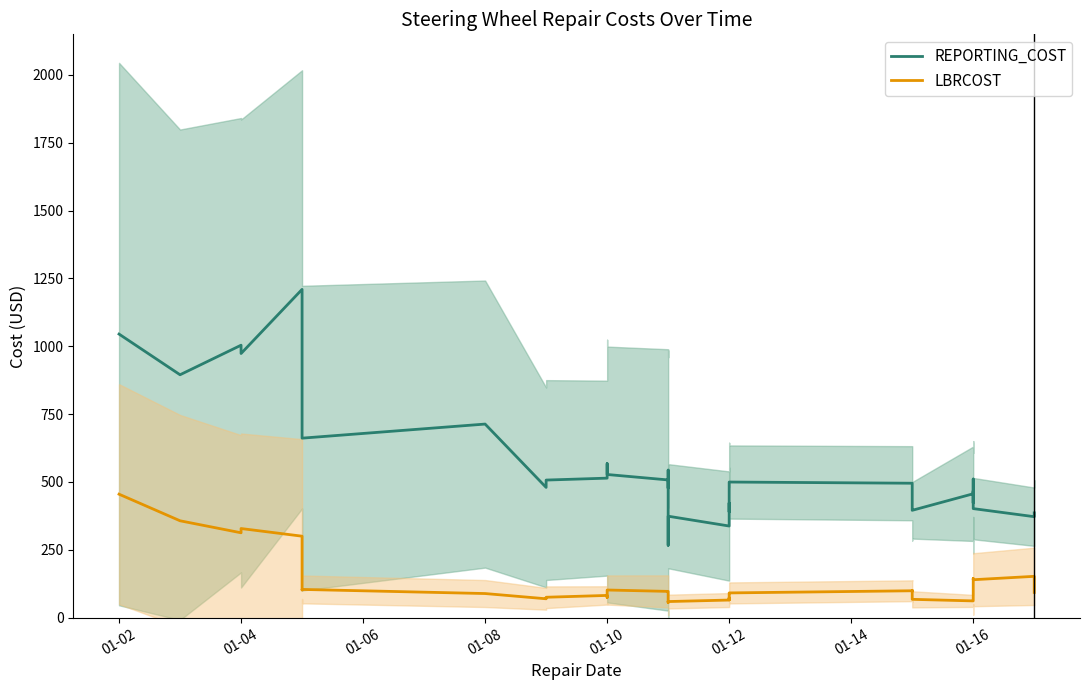

True or false: REPORTING_COST and LBRCOST cross at least once.

False